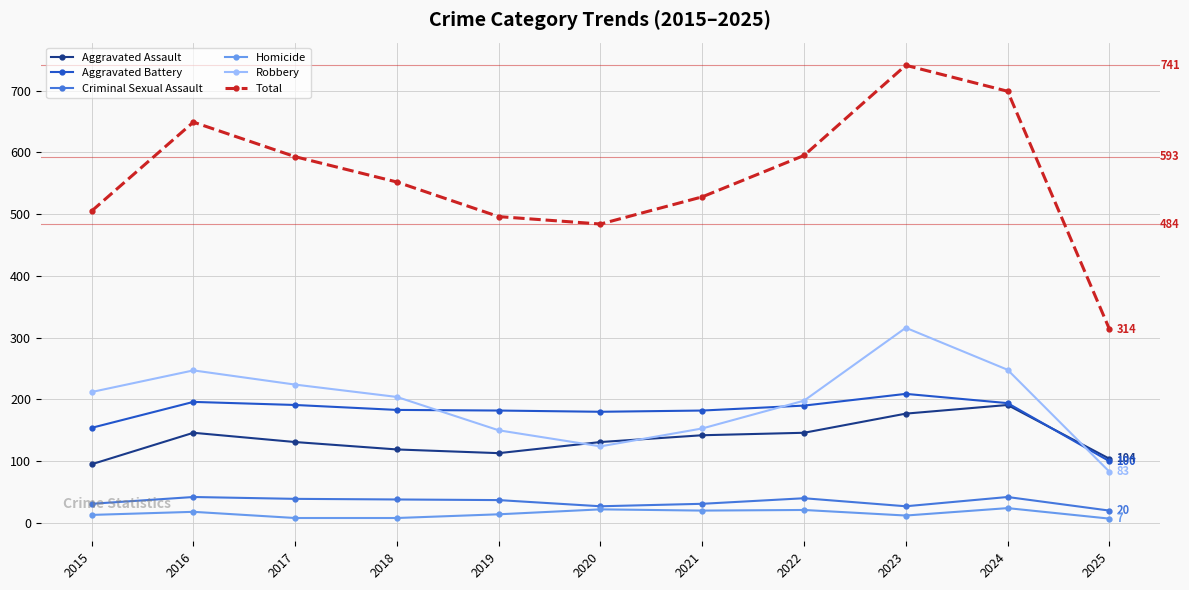

True or false: Criminal Sexual Assault has a value of 27 at 2020.

True